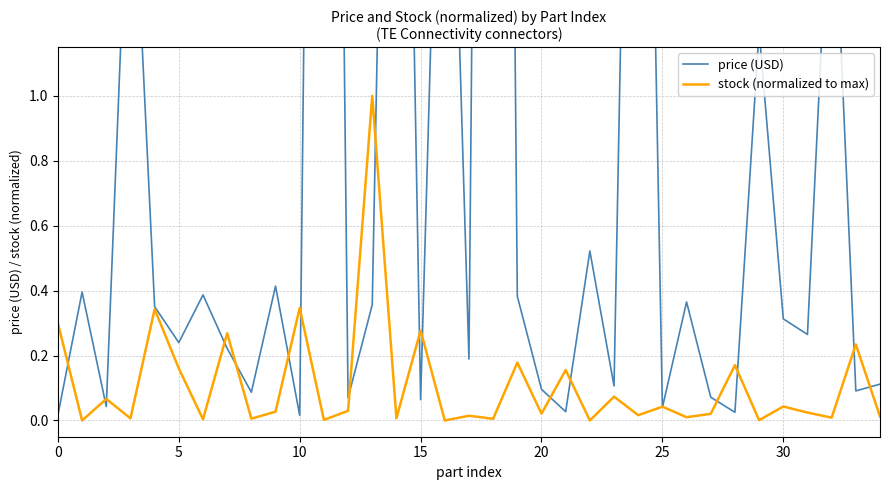

True or false: stock (normalized to max) has more than 2 points higher than both neighbors.

True